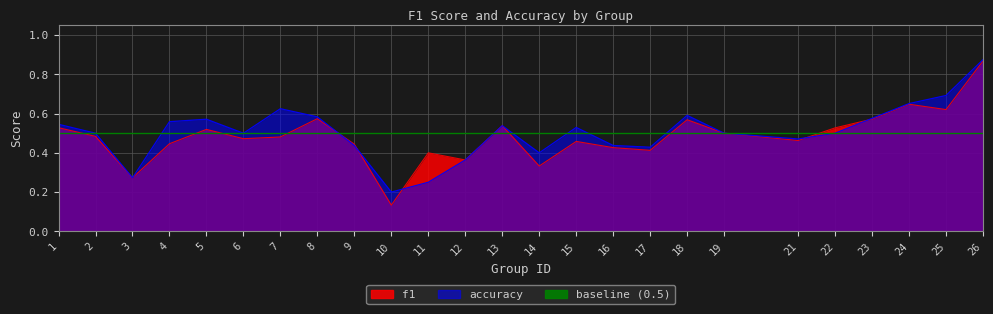

What is the total value across all series at 3?

0.5